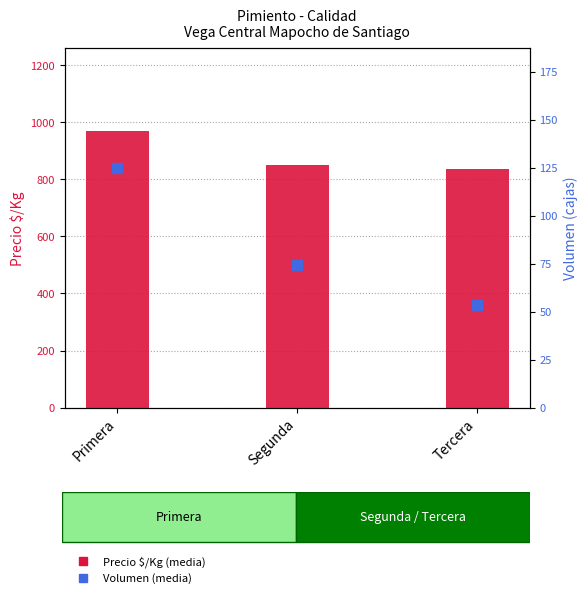

Which series has the widest spread of Y values?

Precio $/Kg